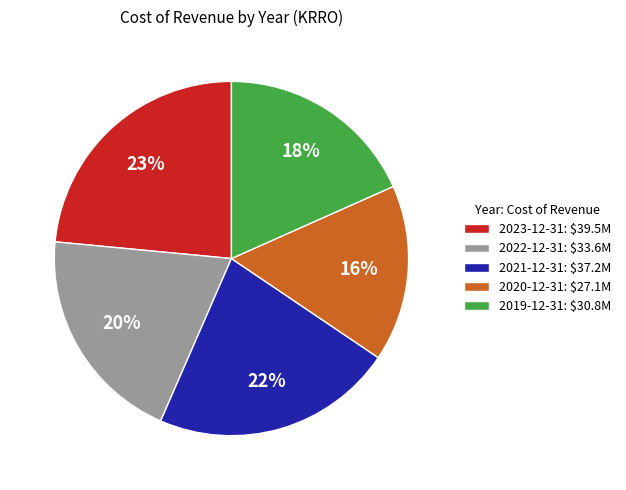

Does 2019-12-31 account for over 50% of the chart?

No